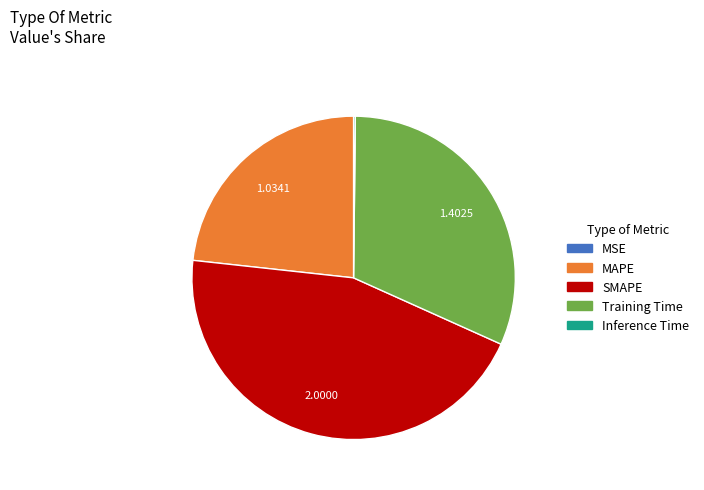

Which category has the biggest portion of the pie?

SMAPE